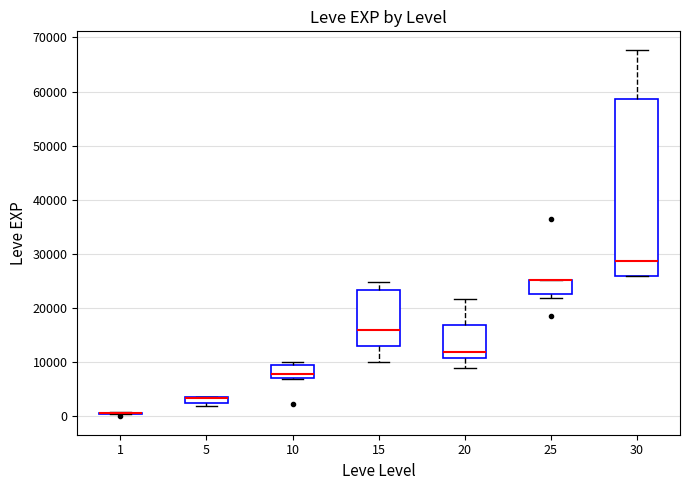

Where does the upper whisker of the box at x = 15 end on the y-axis? The values are not printed on the chart, so give them approximately, as read against the axis.

25000